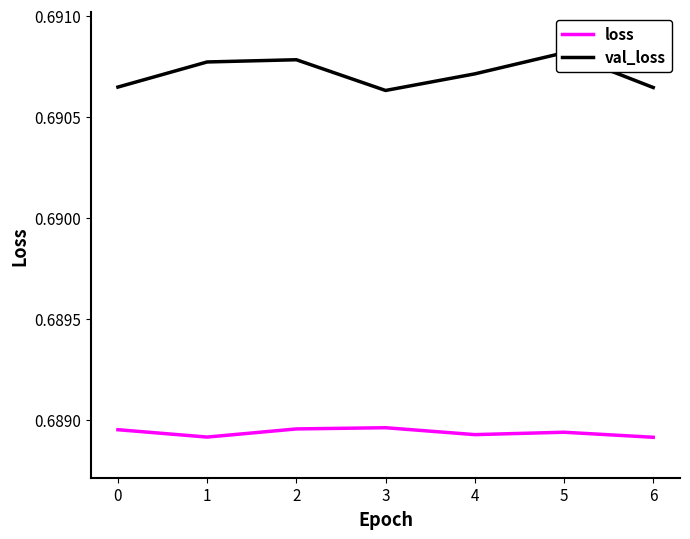

At which category does the chart reach its minimum across all series?

6